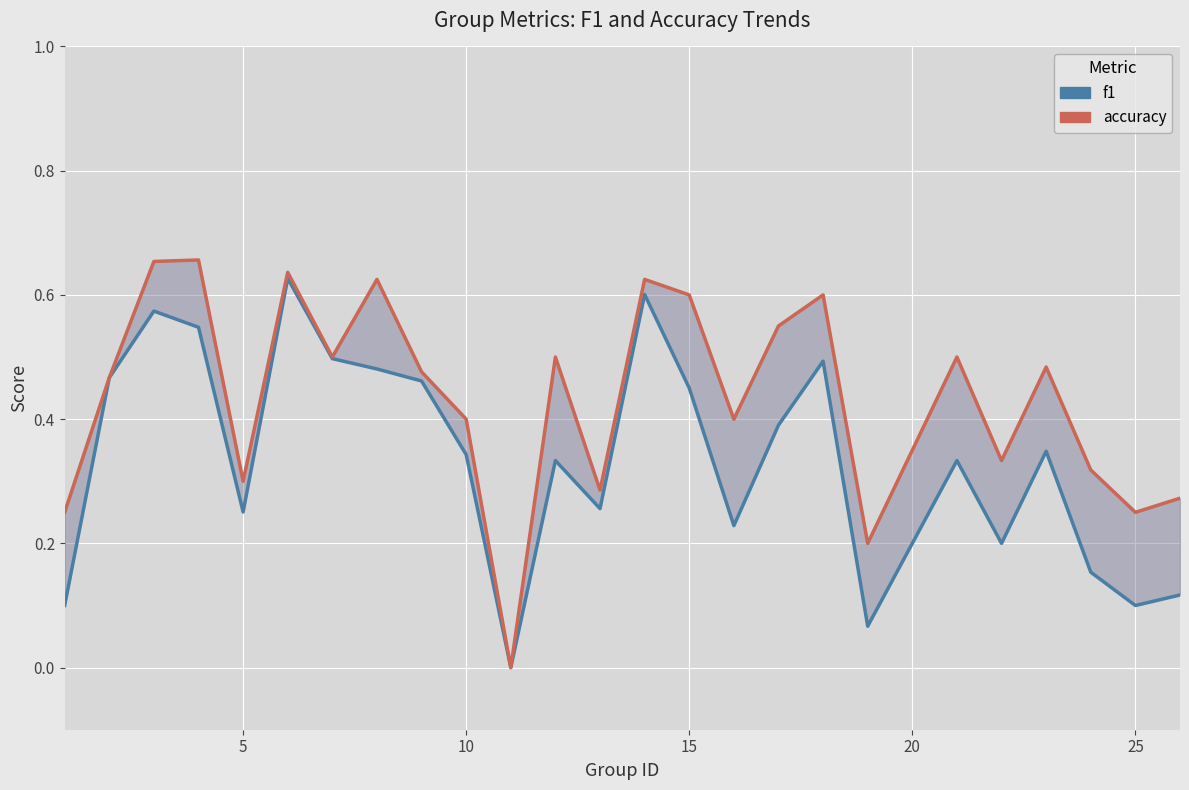

Is the value of accuracy at 10 greater than the value of f1 at 15?

Yes